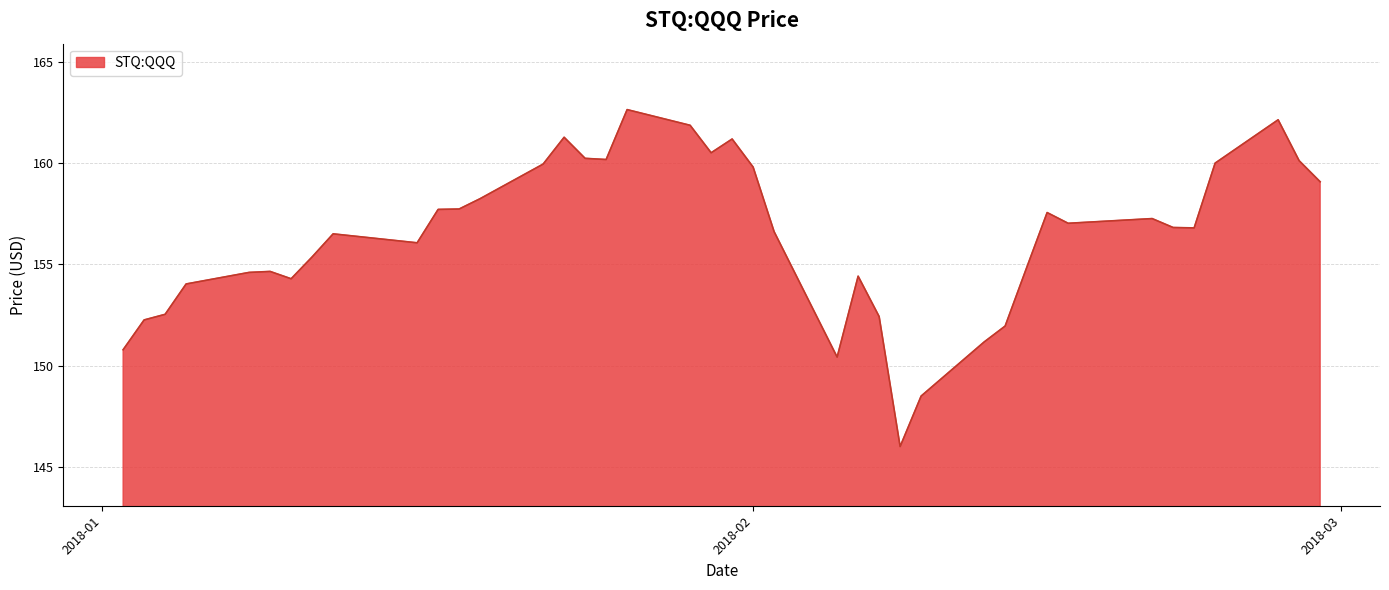

What is the maximum value shown in the chart?

162.6